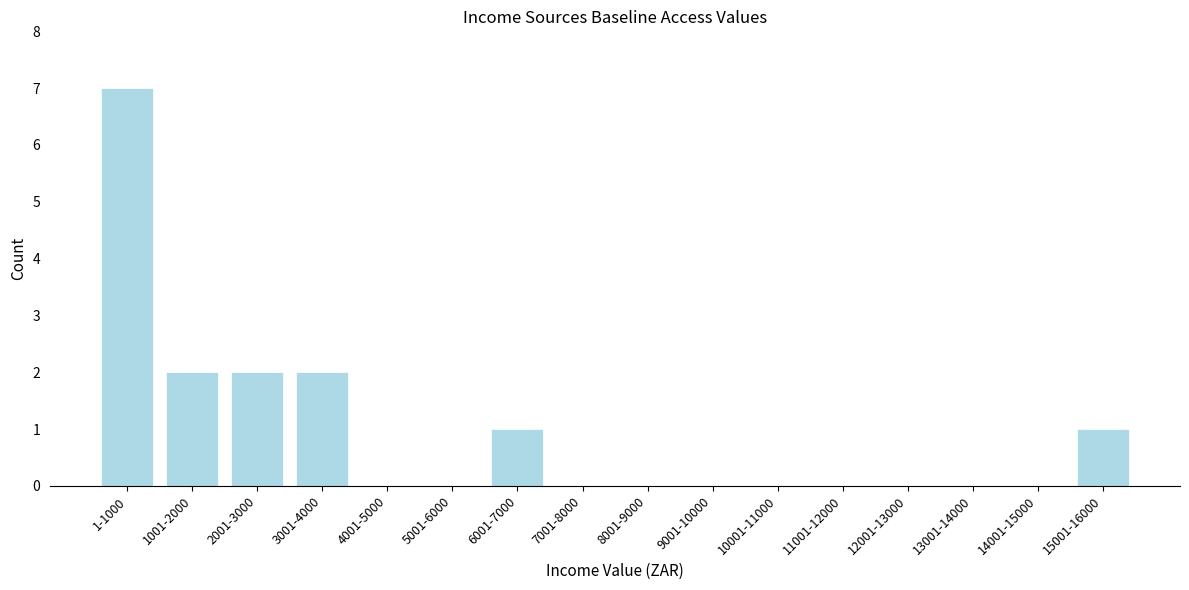

Reading right to left, extract all data points from this chart.

15001-16000=1	14001-15000=0	13001-14000=0	12001-13000=0	11001-12000=0	10001-11000=0	9001-10000=0	8001-9000=0	7001-8000=0	6001-7000=1	5001-6000=0	4001-5000=0	3001-4000=2	2001-3000=2	1001-2000=2	1-1000=7